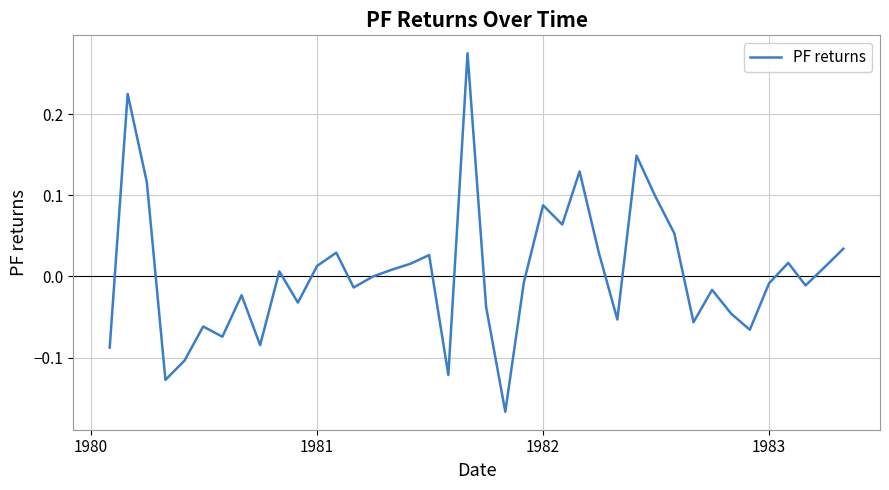

What is the difference between the maximum and minimum values?

0.4